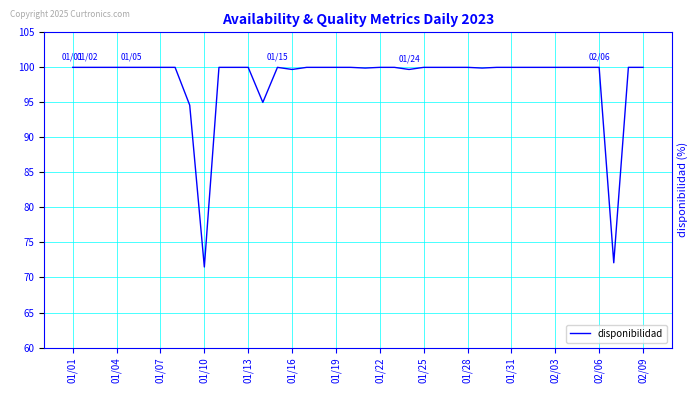

What is the smallest value displayed?

71.5